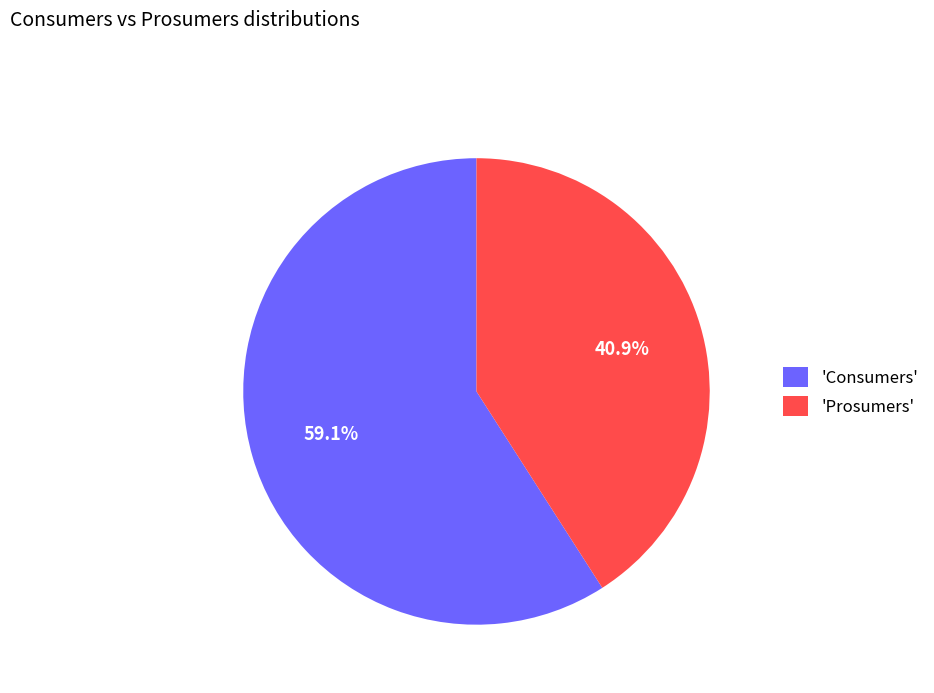

Rank the categories by value from lowest to highest.

'Prosumers', 'Consumers'